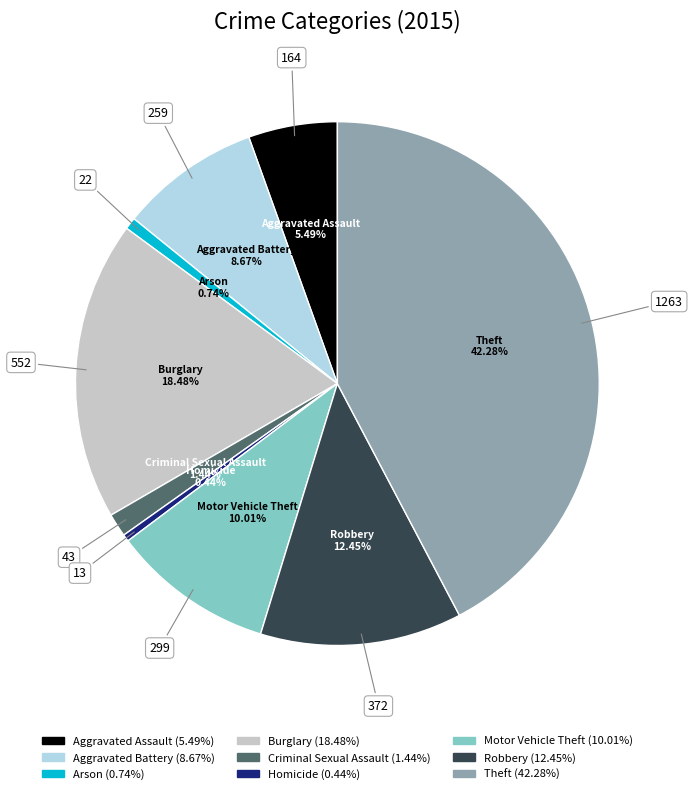

What percentage do Motor Vehicle Theft and Aggravated Battery together represent?

18.7%